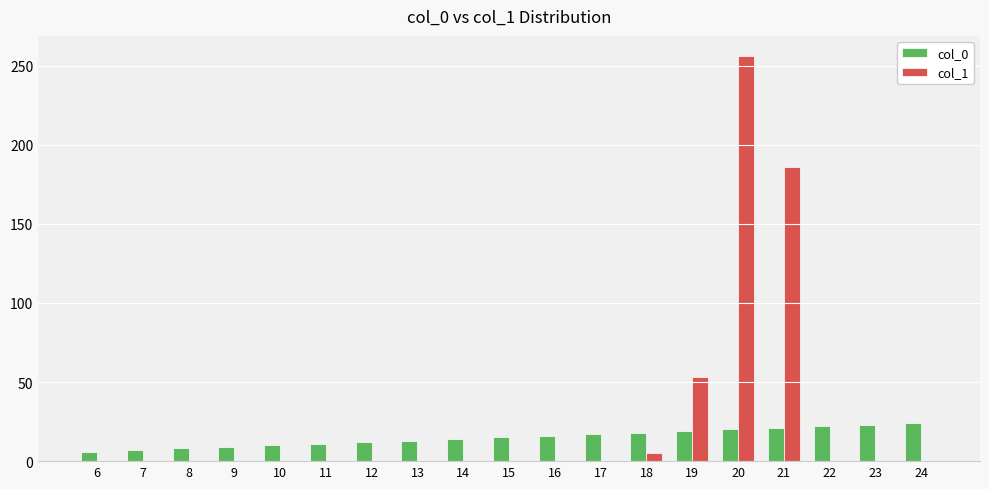

True or false: col_1 has a value of 108 at 9.

False